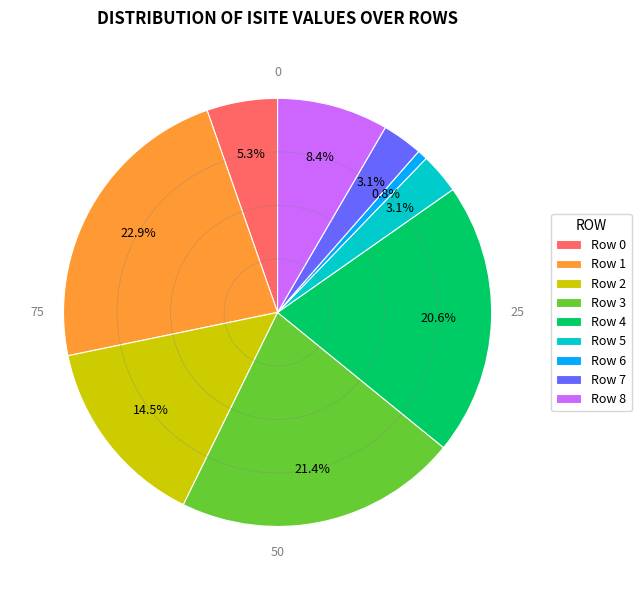

Which slice is the smallest?

Row 6